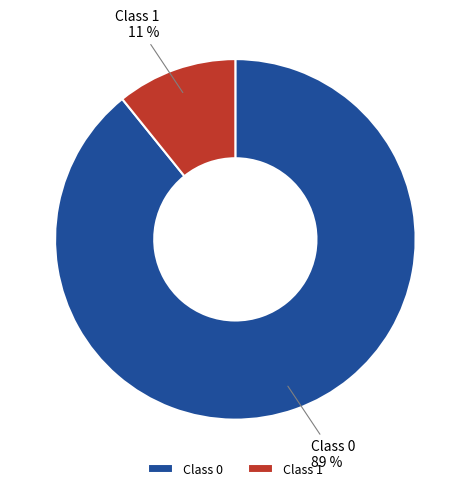

To the nearest percent, what is the average slice percentage?

50%